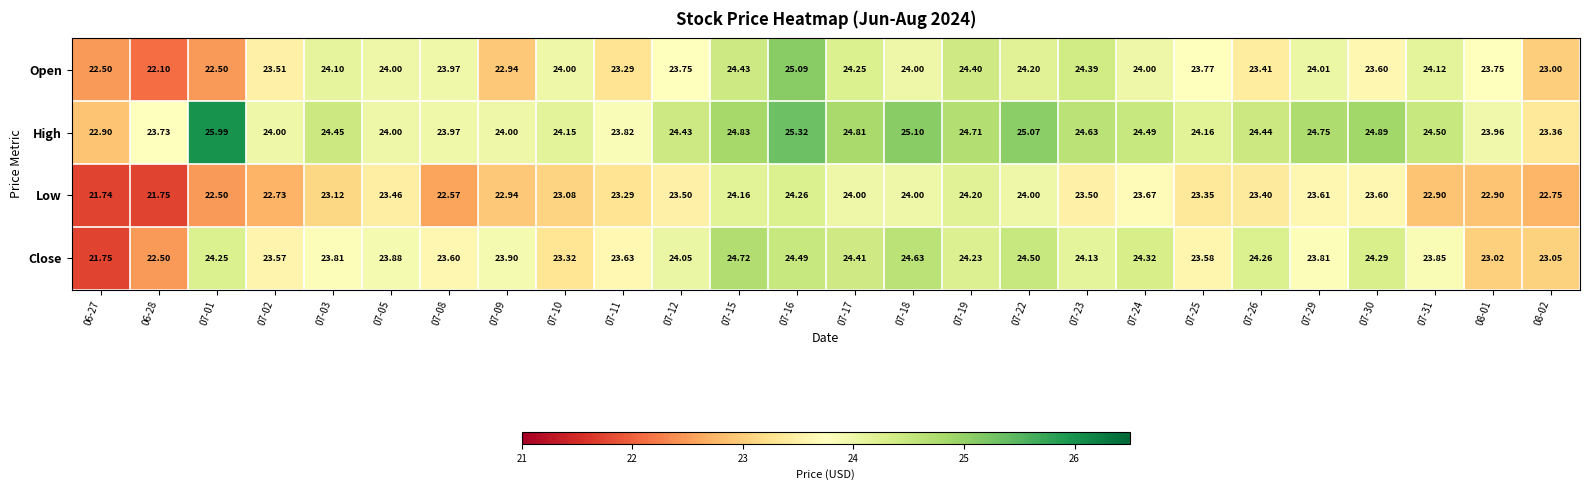

Which series has the largest range (max minus min)?

High